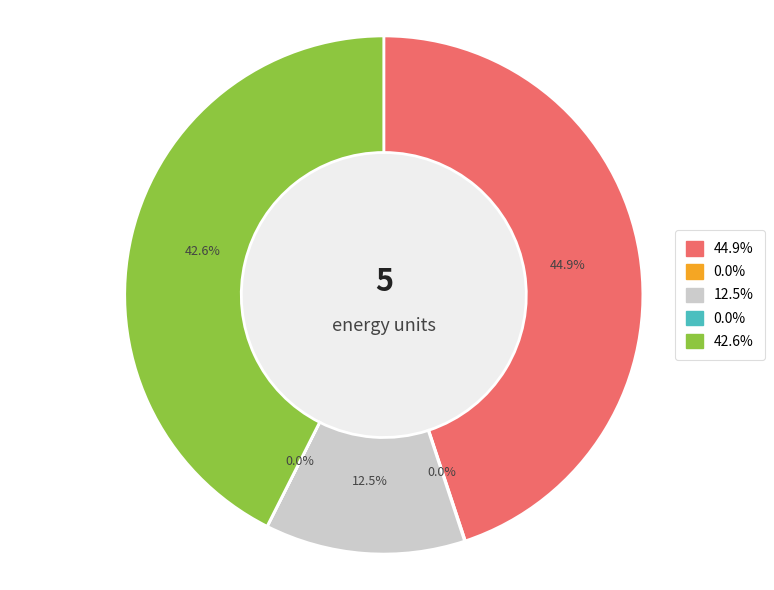

Is there any slice that represents more than half of the pie?

No